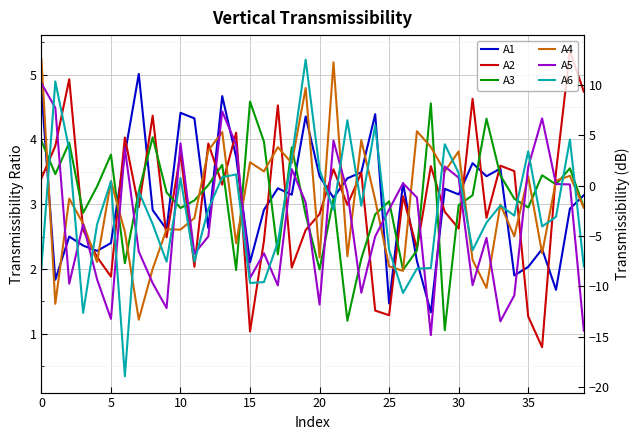

What is the value of the A4 point at the 8th from the left?

1.2